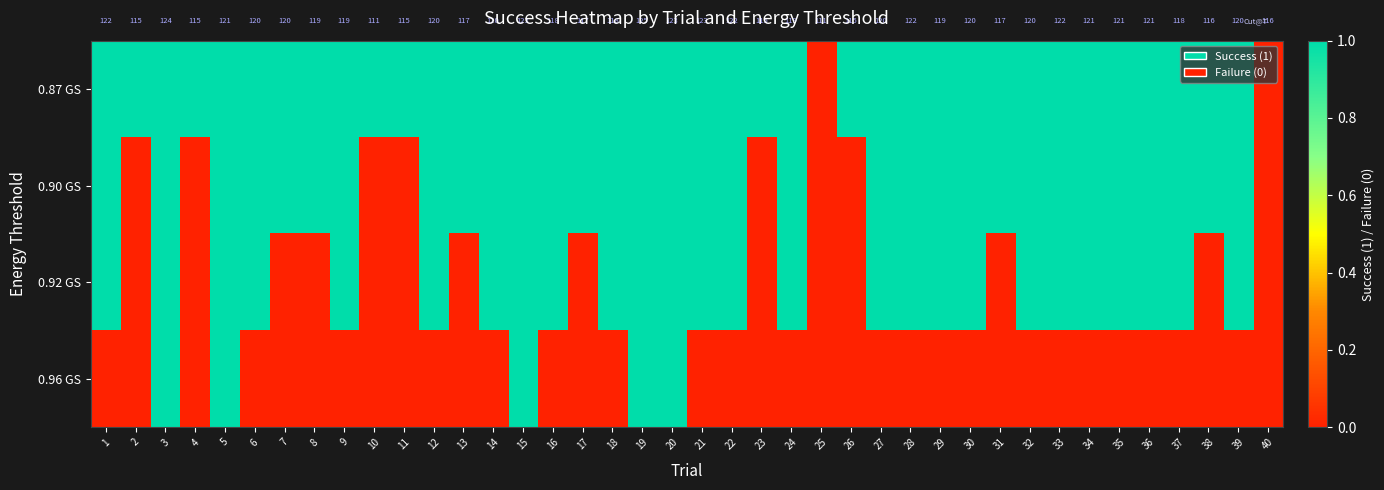

The row_2 series shows 1 at 35. True or false?

False